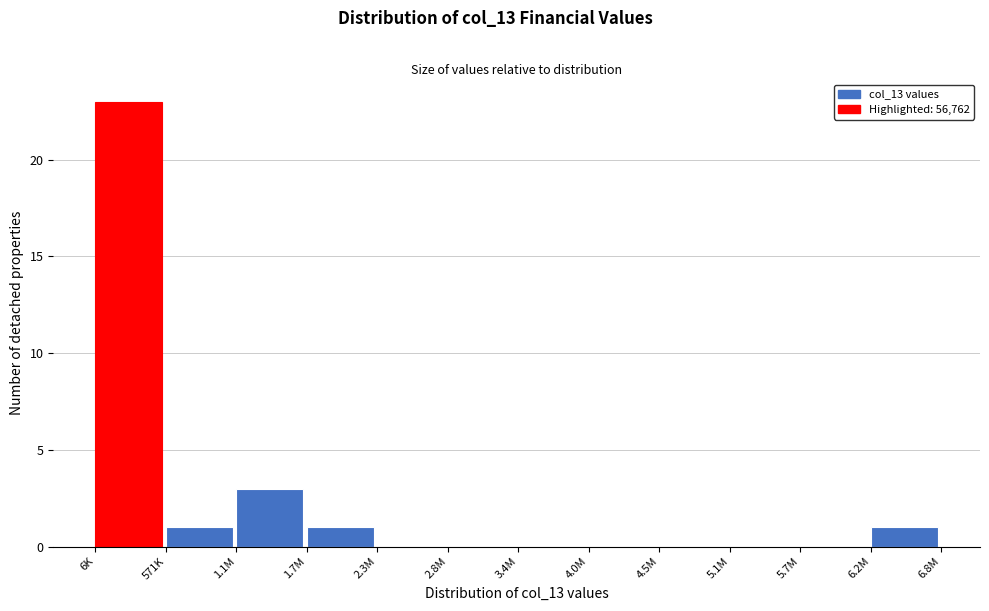

Reading left to right, extract all data points from this chart.

6K=23	571K=1	1.1M=3	1.7M=1	2.3M=0	2.8M=0	3.4M=0	4.0M=0	4.5M=0	5.1M=0	5.7M=0	6.2M=1